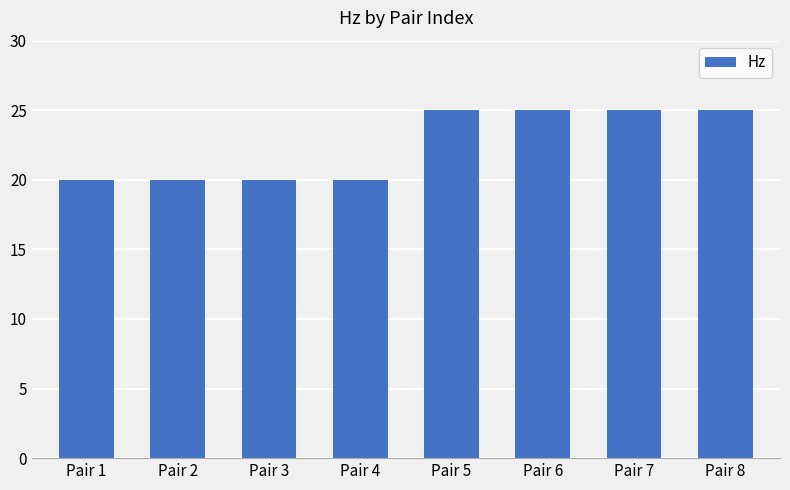

What is the change in value from Pair 4 to Pair 8?

+5